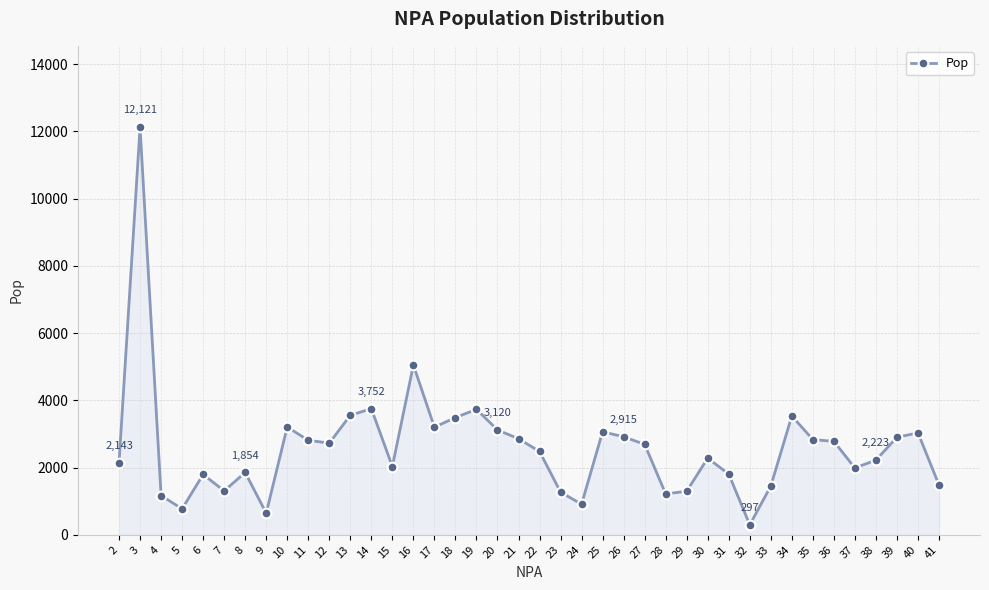

What is the value of the 16th point from the left?

3202